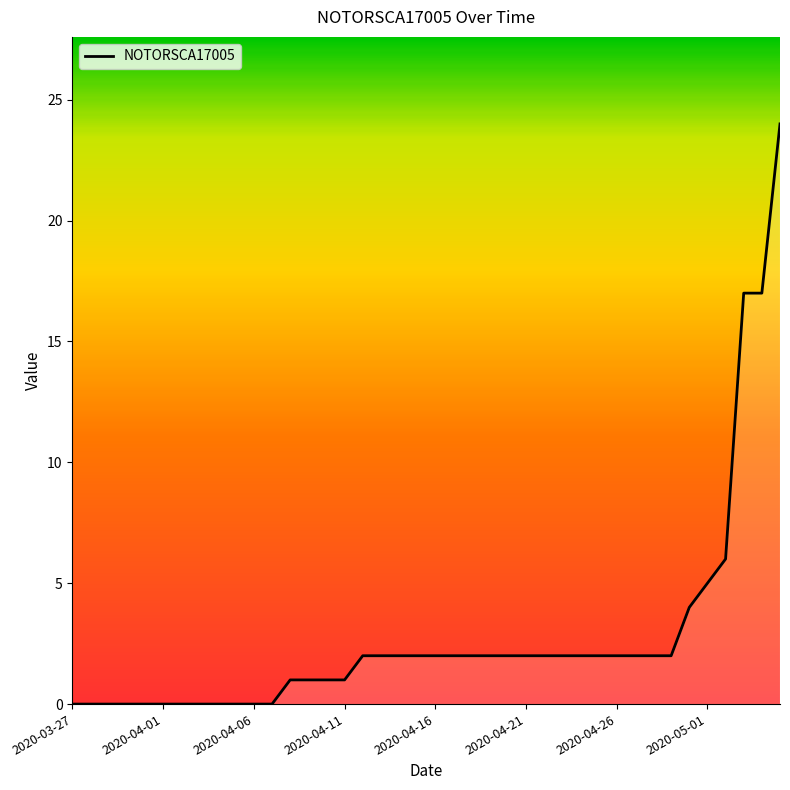

What is the difference between the maximum and minimum values?

24